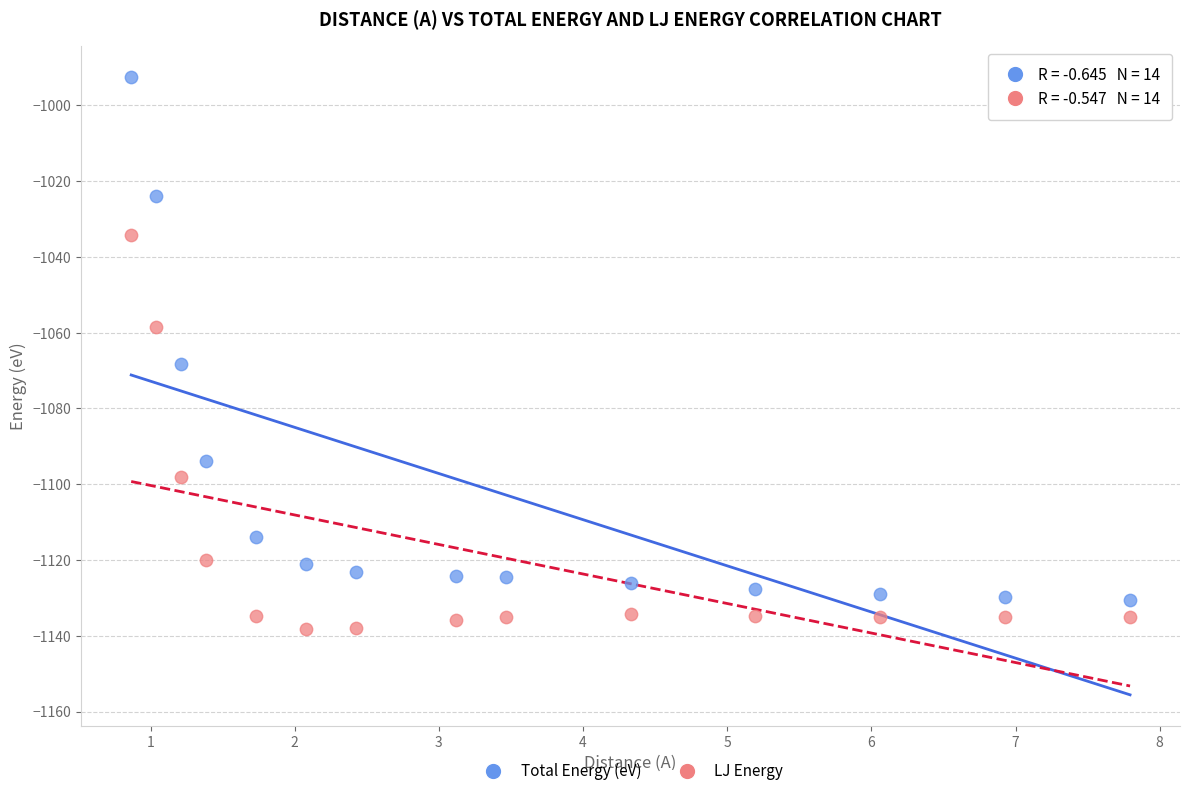

Which series has the widest spread of Y values?

Total Energy (eV)